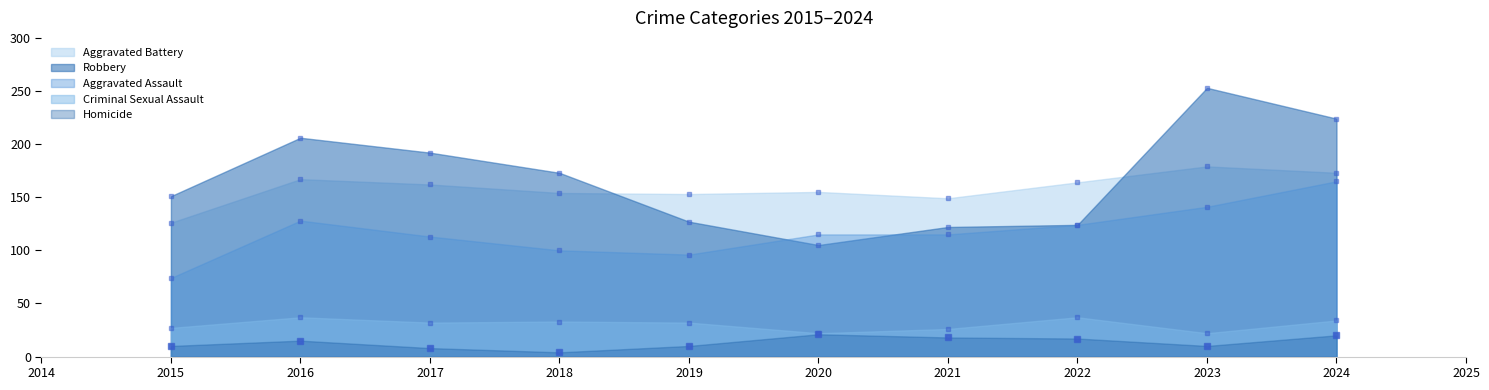

What is the average value of the Criminal Sexual Assault series?

30